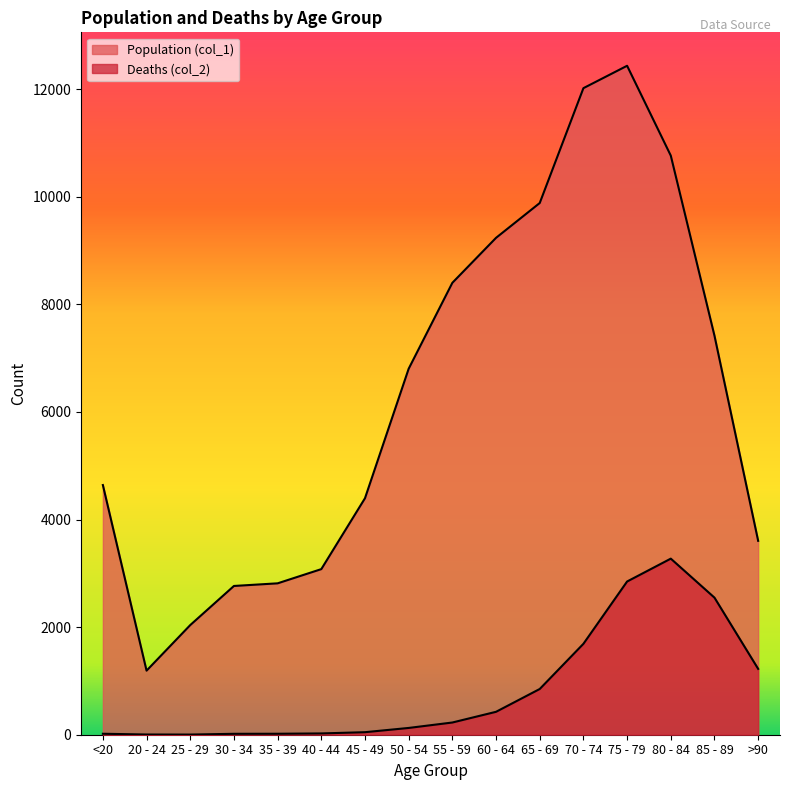

True or false: Deaths (col_2) and Population (col_1) cross at least once.

False